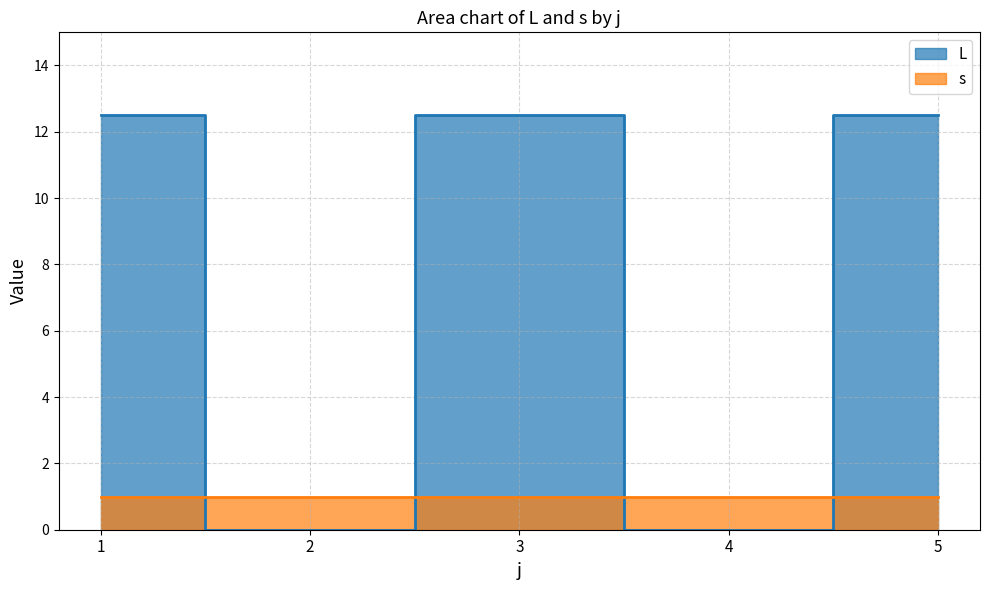

Between 4 and 3, which is larger?

3